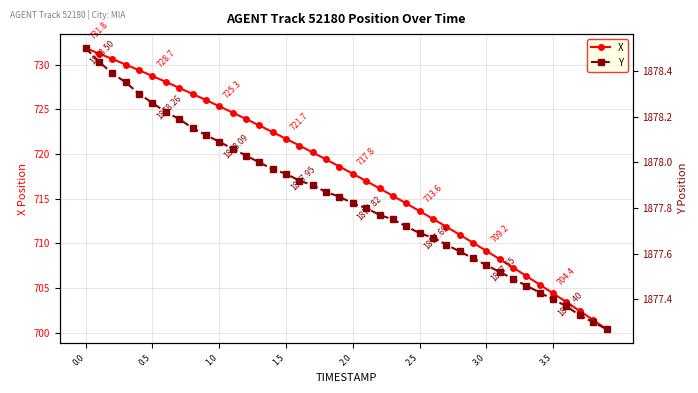

What is the value of the X point at the 15th from the left?

722.5